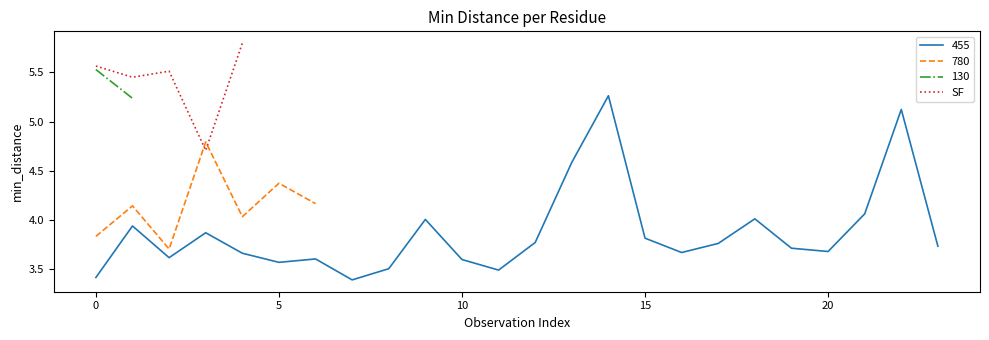

What is the minimum value for SF?

4.7